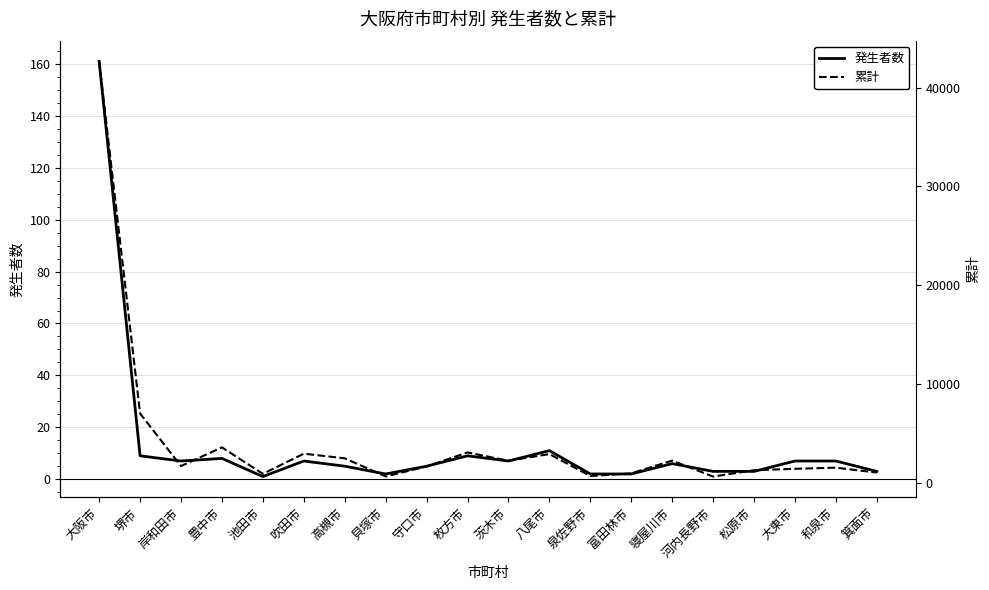

Which category has the highest value in the 累計 series?

大阪市